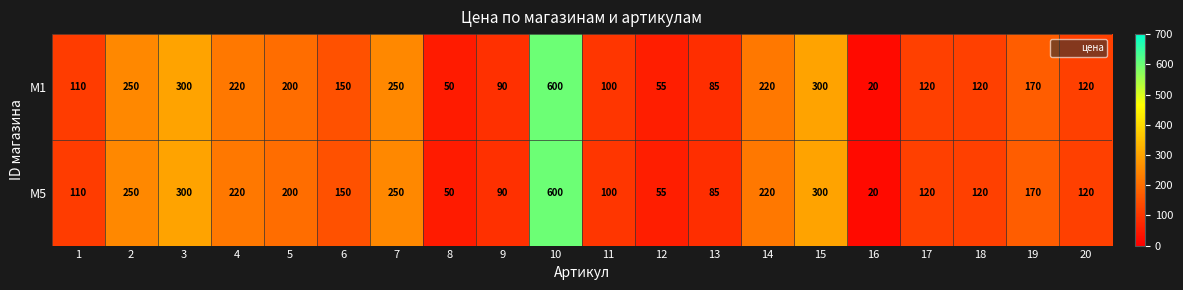

True or false: M5 has a value of 71 at 18.

False